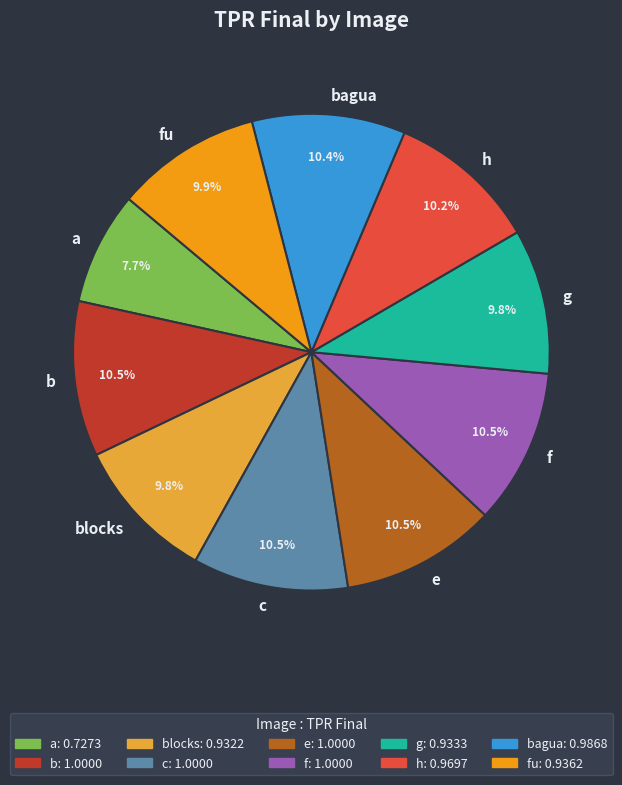

Count the number of slices in the pie.

10